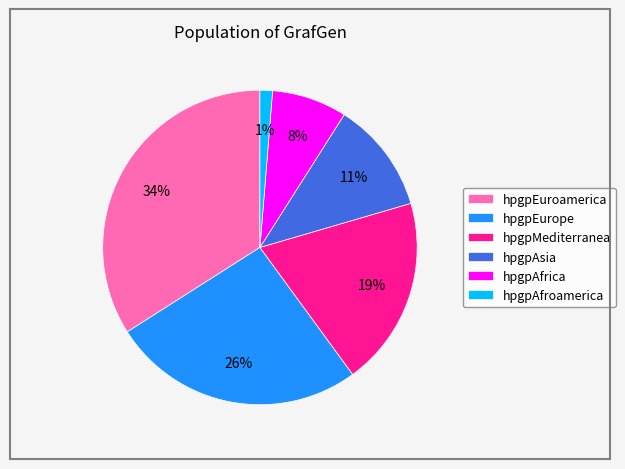

Does hpgpEurope represent more than half of the total?

No